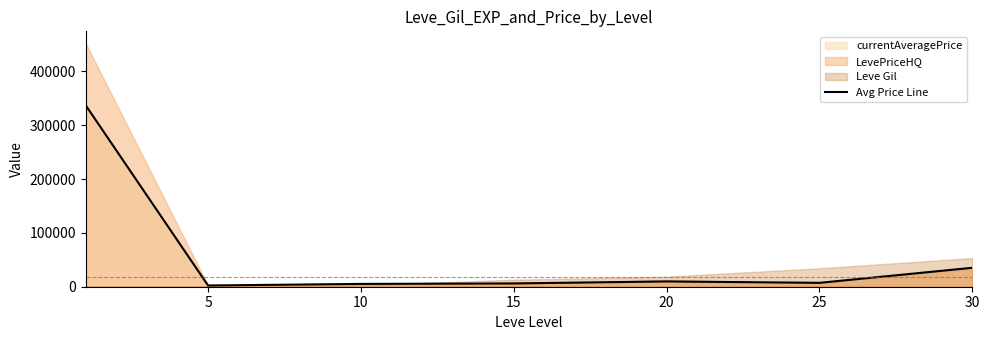

Reading left to right, transcribe all the data shown in this chart.

336656.7	2255.2	5207.8	6098.3	9805.8	7203.8	35170.8